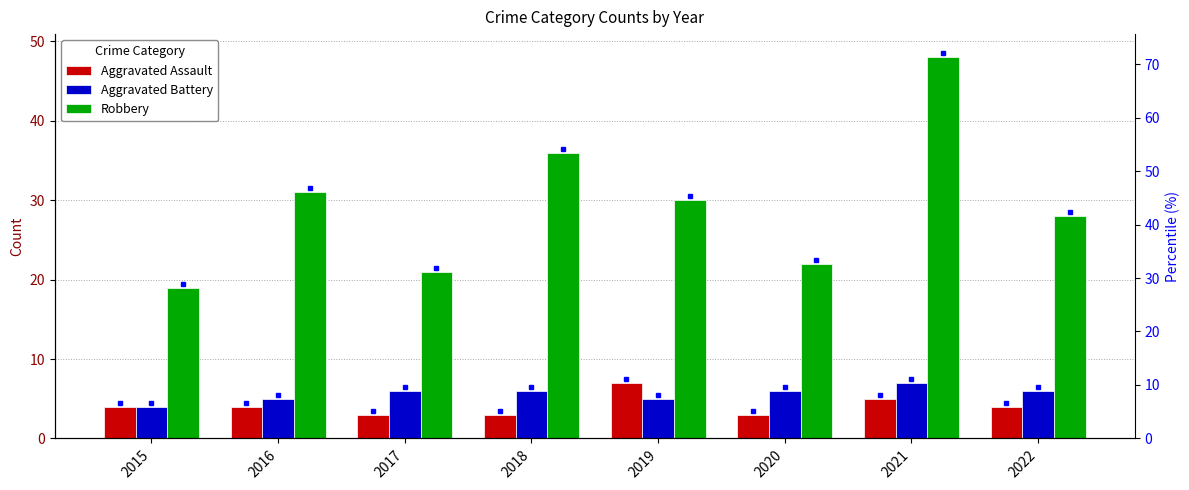

Reading left to right, what are all the values shown in this chart?

Aggravated Assault: 2015=4	2016=4	2017=3	2018=3	2019=7	2020=3	2021=5	2022=4
Aggravated Battery: 2015=4	2016=5	2017=6	2018=6	2019=5	2020=6	2021=7	2022=6
Robbery: 2015=19	2016=31	2017=21	2018=36	2019=30	2020=22	2021=48	2022=28